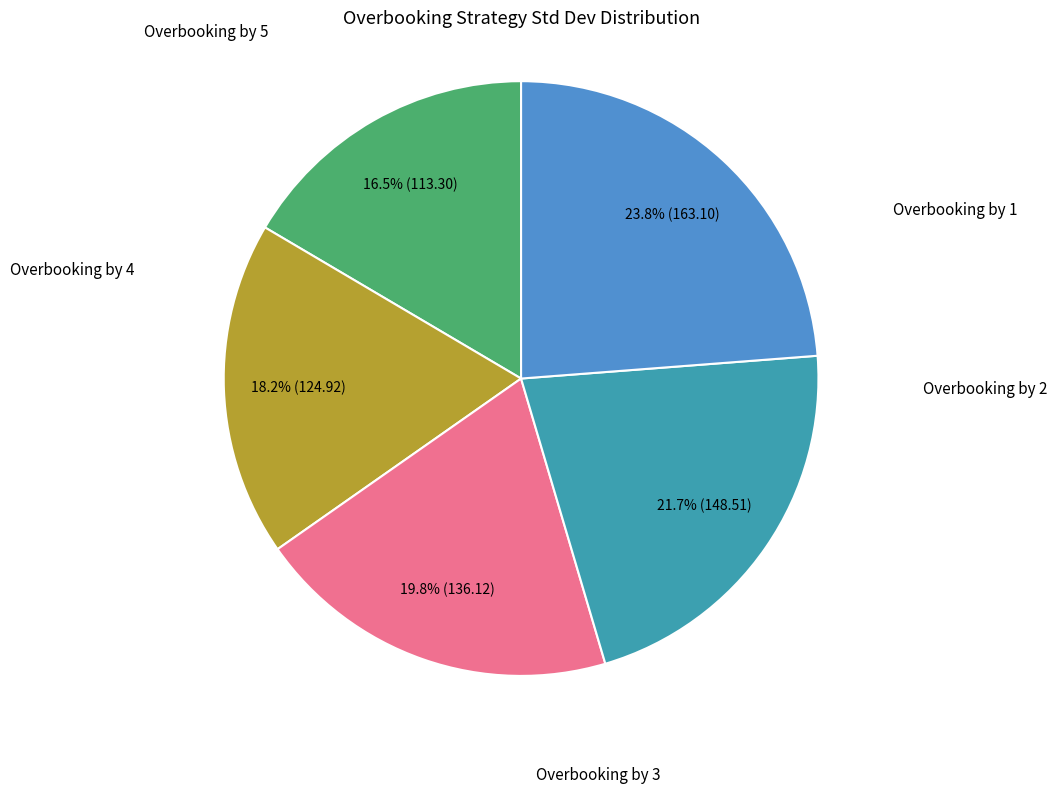

True or false: Overbooking by 3 accounts for 32% of the total.

False